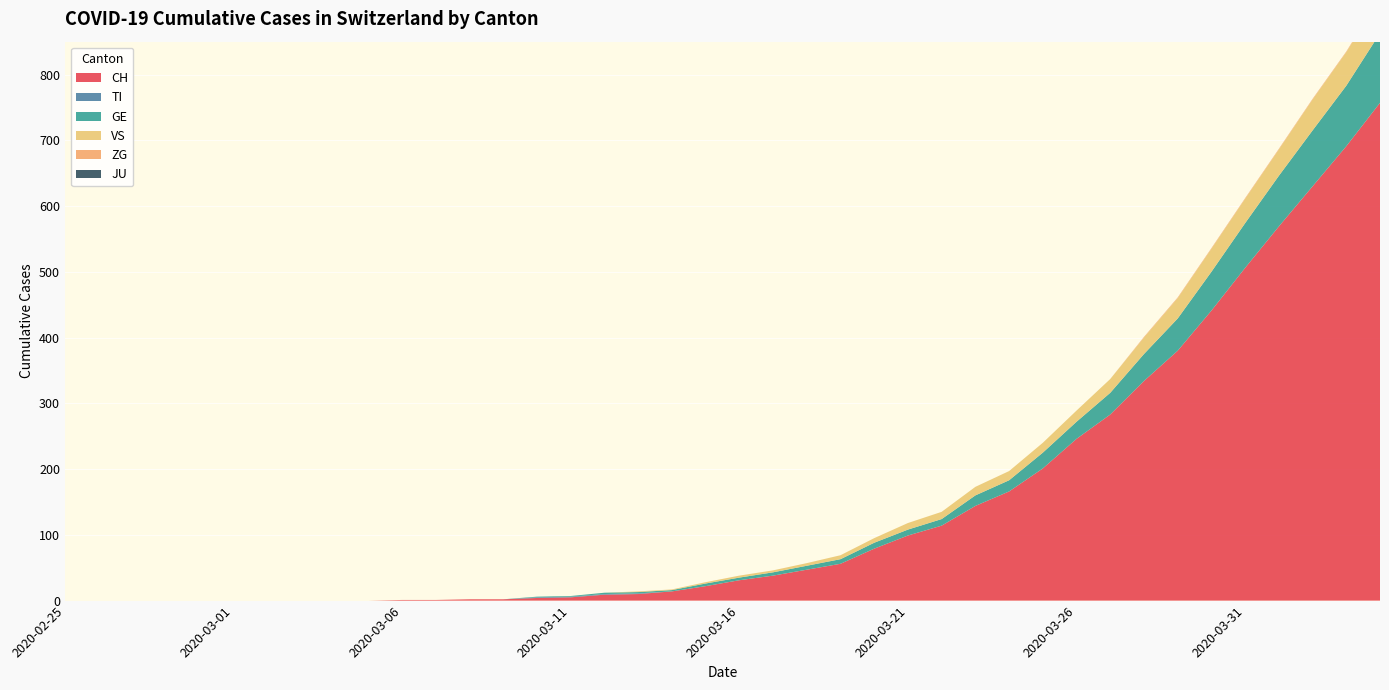

Reading right to left, list all the values displayed in this chart.

CH: 2020-04-04=757	2020-04-03=691	2020-04-02=630	2020-04-01=569	2020-03-31=506	2020-03-30=441	2020-03-29=380	2020-03-28=334	2020-03-27=283	2020-03-26=246	2020-03-25=201	2020-03-24=166	2020-03-23=144	2020-03-22=114	2020-03-21=99	2020-03-20=79	2020-03-19=56	2020-03-18=47	2020-03-17=38	2020-03-16=31	2020-03-15=22	2020-03-14=14	2020-03-13=10	2020-03-12=9	2020-03-11=5	2020-03-10=4	2020-03-09=2	2020-03-08=2	2020-03-07=1	2020-03-06=1	2020-03-05=0	2020-03-04=0	2020-03-03=0	2020-03-02=0	2020-03-01=0	2020-02-29=0	2020-02-28=0	2020-02-27=0	2020-02-26=0	2020-02-25=0
TI: 2020-04-04=0	2020-04-03=0	2020-04-02=0	2020-04-01=0	2020-03-31=0	2020-03-30=0	2020-03-29=0	2020-03-28=0	2020-03-27=0	2020-03-26=0	2020-03-25=0	2020-03-24=0	2020-03-23=0	2020-03-22=0	2020-03-21=0	2020-03-20=0	2020-03-19=0	2020-03-18=0	2020-03-17=0	2020-03-16=0	2020-03-15=0	2020-03-14=0	2020-03-13=1	2020-03-12=1	2020-03-11=1	2020-03-10=1	2020-03-09=0	2020-03-08=0	2020-03-07=0	2020-03-06=0	2020-03-05=0	2020-03-04=0	2020-03-03=0	2020-03-02=0	2020-03-01=0	2020-02-29=0	2020-02-28=0	2020-02-27=0	2020-02-26=0	2020-02-25=0
GE: 2020-04-04=106	2020-04-03=92	2020-04-02=85	2020-04-01=77	2020-03-31=68	2020-03-30=59	2020-03-29=49	2020-03-28=41	2020-03-27=33	2020-03-26=26	2020-03-25=24	2020-03-24=17	2020-03-23=16	2020-03-22=10	2020-03-21=9	2020-03-20=9	2020-03-19=7	2020-03-18=6	2020-03-17=5	2020-03-16=4	2020-03-15=4	2020-03-14=2	2020-03-13=2	2020-03-12=2	2020-03-11=1	2020-03-10=1	2020-03-09=0	2020-03-08=0	2020-03-07=0	2020-03-06=0	2020-03-05=0	2020-03-04=0	2020-03-03=0	2020-03-02=0	2020-03-01=0	2020-02-29=0	2020-02-28=0	2020-02-27=0	2020-02-26=0	2020-02-25=0
VS: 2020-04-04=53	2020-04-03=51	2020-04-02=47	2020-04-01=40	2020-03-31=37	2020-03-30=35	2020-03-29=31	2020-03-28=25	2020-03-27=21	2020-03-26=17	2020-03-25=15	2020-03-24=14	2020-03-23=13	2020-03-22=11	2020-03-21=10	2020-03-20=7	2020-03-19=6	2020-03-18=4	2020-03-17=3	2020-03-16=3	2020-03-15=2	2020-03-14=1	2020-03-13=1	2020-03-12=0	2020-03-11=0	2020-03-10=0	2020-03-09=0	2020-03-08=0	2020-03-07=0	2020-03-06=0	2020-03-05=0	2020-03-04=0	2020-03-03=0	2020-03-02=0	2020-03-01=0	2020-02-29=0	2020-02-28=0	2020-02-27=0	2020-02-26=0	2020-02-25=0
ZG: 2020-04-04=2	2020-04-03=1	2020-04-02=1	2020-04-01=1	2020-03-31=1	2020-03-30=1	2020-03-29=1	2020-03-28=1	2020-03-27=0	2020-03-26=0	2020-03-25=0	2020-03-24=0	2020-03-23=0	2020-03-22=0	2020-03-21=0	2020-03-20=0	2020-03-19=0	2020-03-18=0	2020-03-17=0	2020-03-16=0	2020-03-15=0	2020-03-14=0	2020-03-13=0	2020-03-12=0	2020-03-11=0	2020-03-10=0	2020-03-09=0	2020-03-08=0	2020-03-07=0	2020-03-06=0	2020-03-05=0	2020-03-04=0	2020-03-03=0	2020-03-02=0	2020-03-01=0	2020-02-29=0	2020-02-28=0	2020-02-27=0	2020-02-26=0	2020-02-25=0
JU: 2020-04-04=0	2020-04-03=0	2020-04-02=0	2020-04-01=0	2020-03-31=0	2020-03-30=0	2020-03-29=0	2020-03-28=0	2020-03-27=0	2020-03-26=0	2020-03-25=0	2020-03-24=0	2020-03-23=0	2020-03-22=0	2020-03-21=0	2020-03-20=0	2020-03-19=0	2020-03-18=0	2020-03-17=0	2020-03-16=0	2020-03-15=0	2020-03-14=0	2020-03-13=0	2020-03-12=0	2020-03-11=0	2020-03-10=0	2020-03-09=0	2020-03-08=0	2020-03-07=0	2020-03-06=0	2020-03-05=0	2020-03-04=0	2020-03-03=0	2020-03-02=0	2020-03-01=0	2020-02-29=0	2020-02-28=0	2020-02-27=0	2020-02-26=0	2020-02-25=0